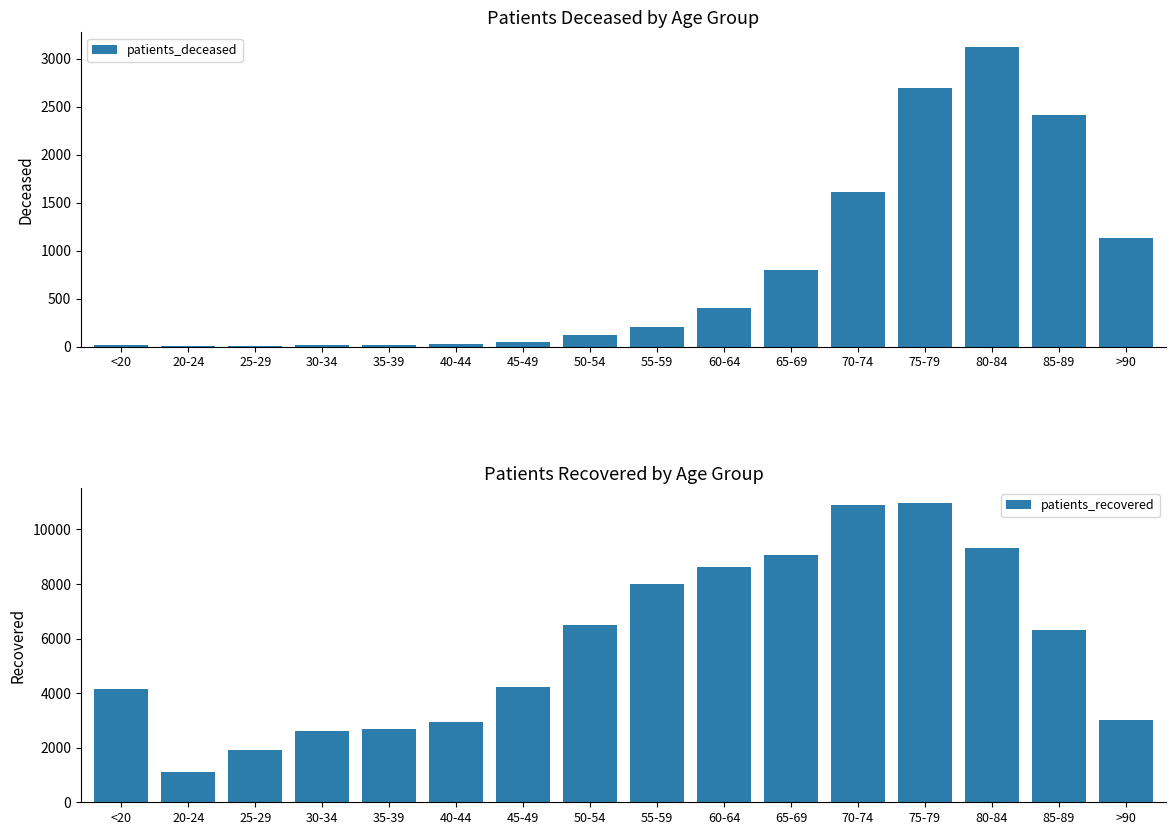

Between <20 and 45-49, which is larger?

45-49